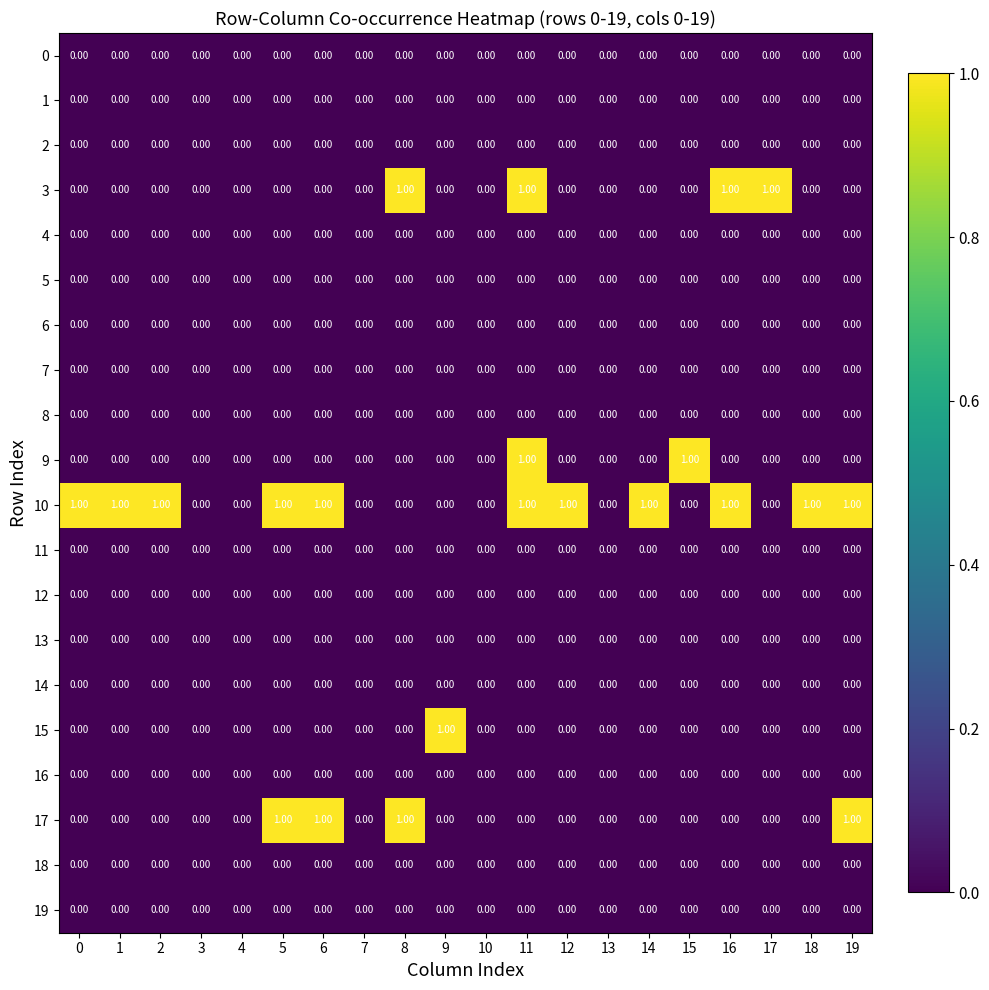

Which series has the largest total across all categories?

10